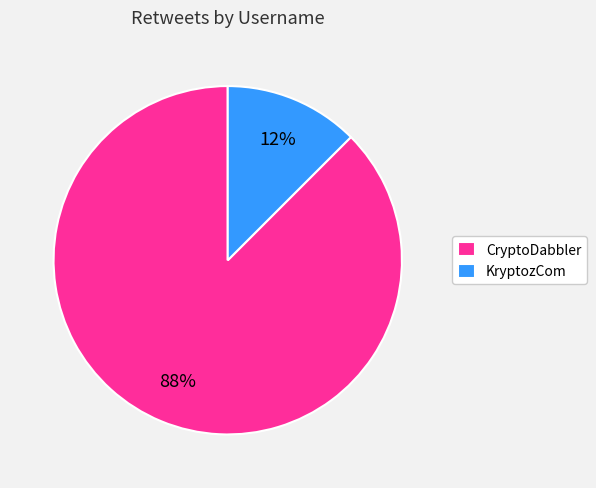

Does CryptoDabbler account for over 50% of the chart?

Yes